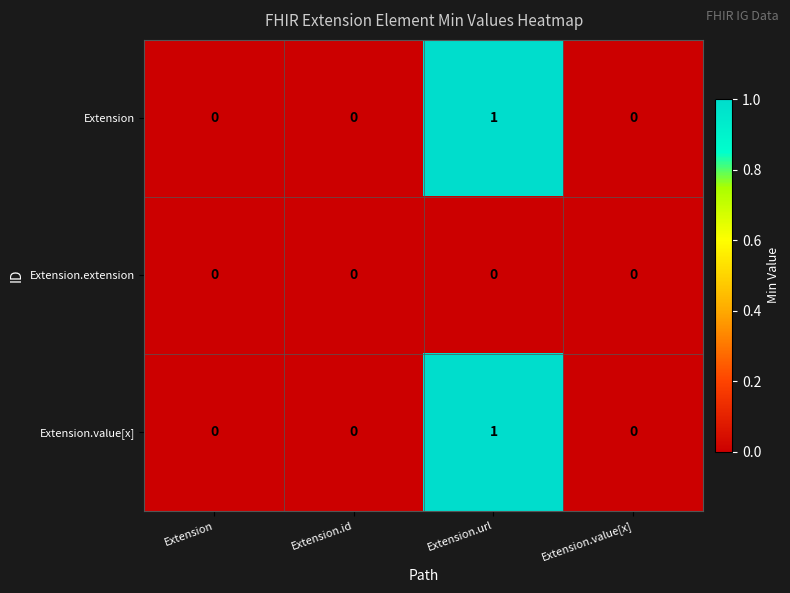

At which label does Extension.value[x] reach its peak?

Extension.url